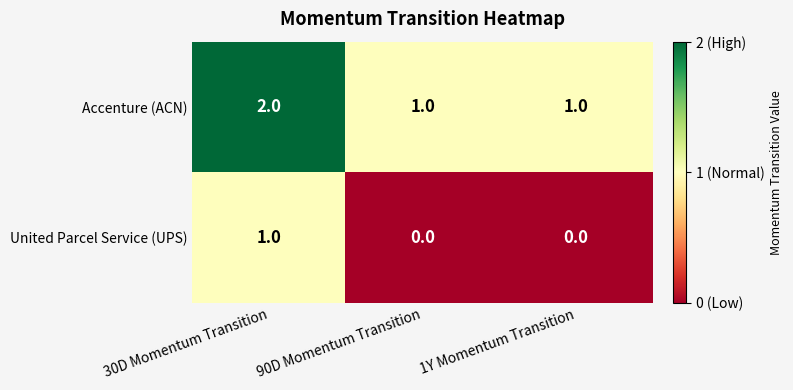

How many distinct data groups are displayed?

2